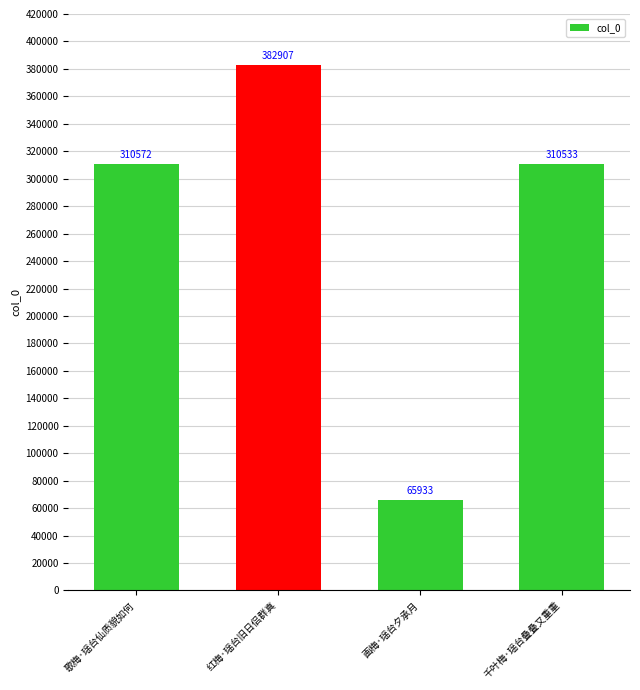

Are the bars grouped side by side (vs. stacked)?

No